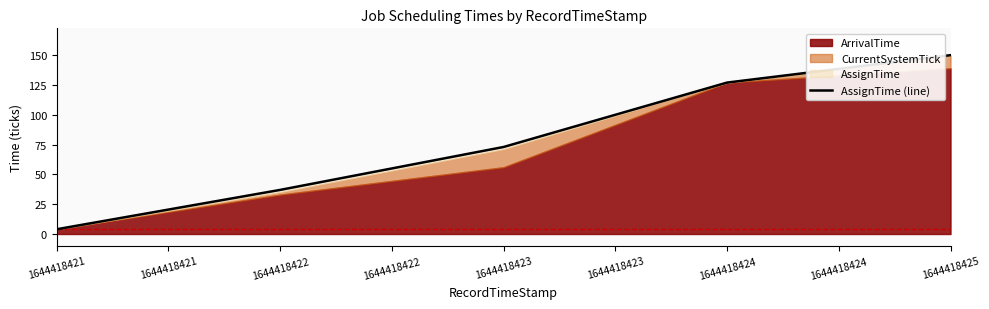

What is the average value?

78